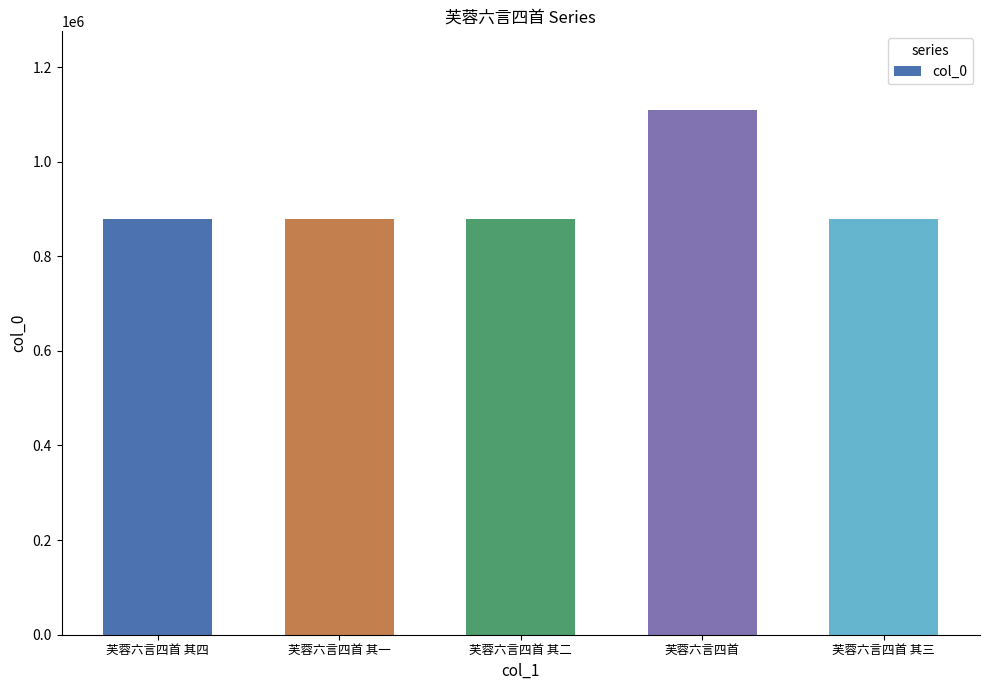

Is it true that the value at 芙蓉六言四首 is 748736?

False